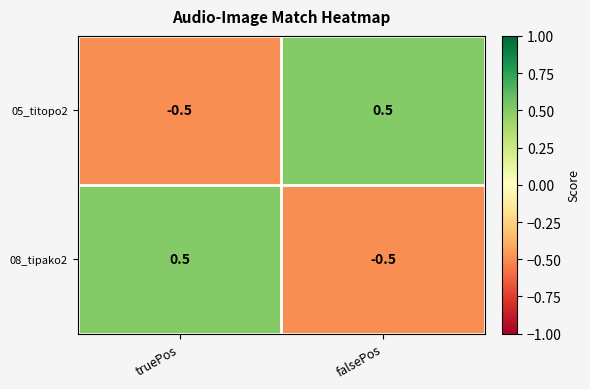

How many data points in 05_titopo2 are less than 0?

1